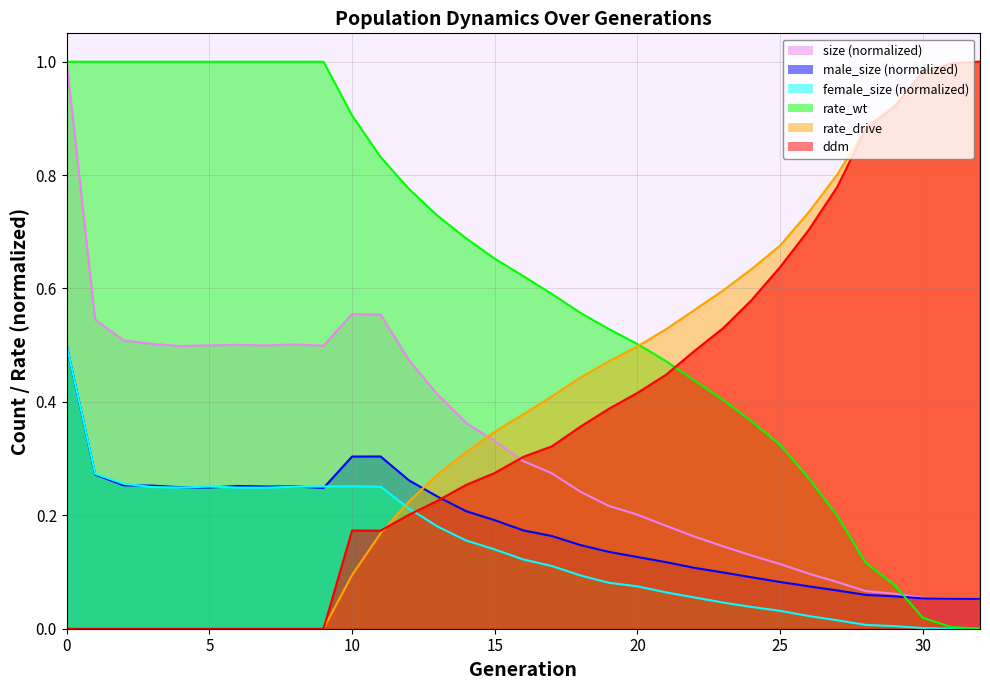

What is the average value of the rate_wt series?

0.6